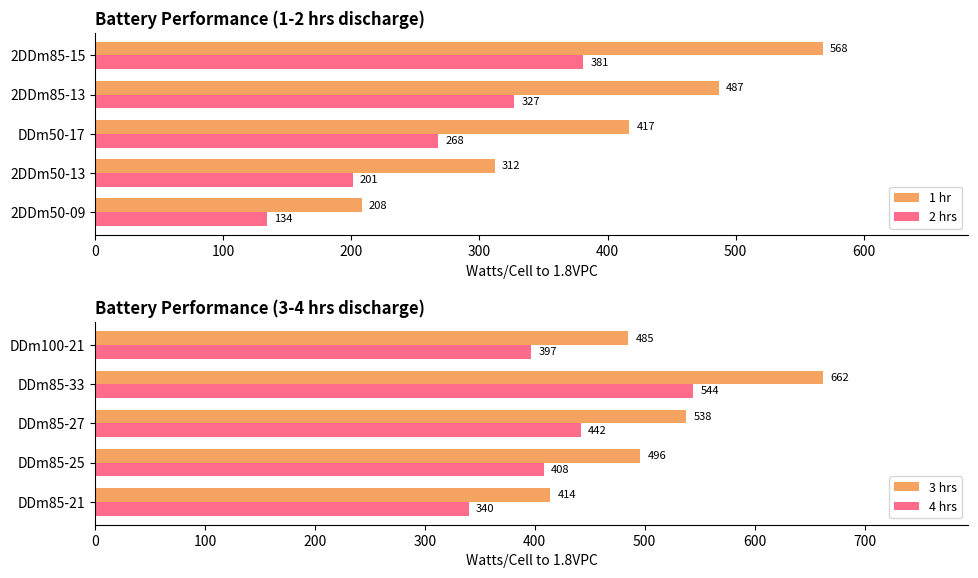

Is it true that 1 hr equals 487 at 2DDm85-13?

True